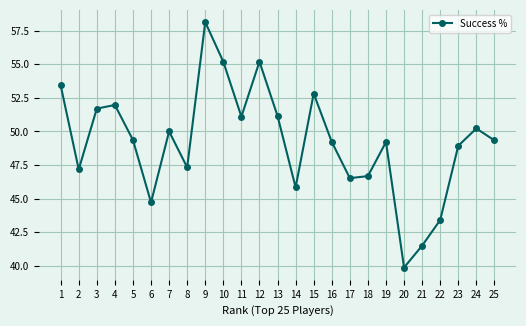

What is the sum of the values at 7 and 23?

98.9